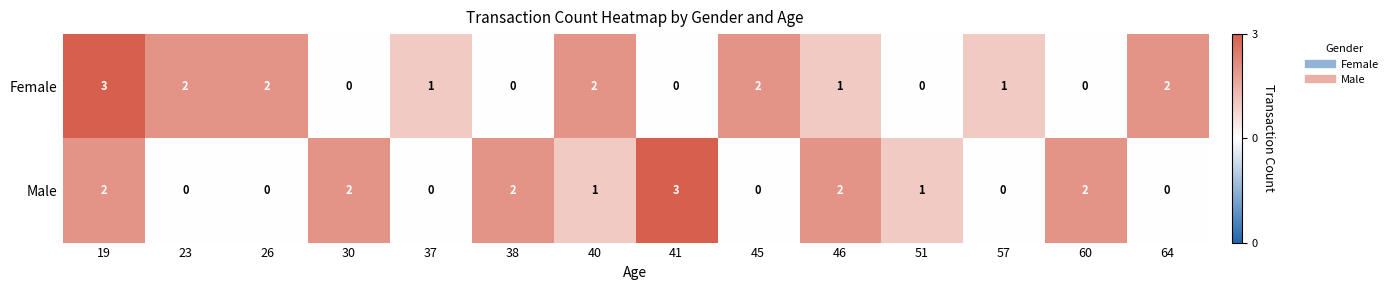

How many values in the Female series are below 1?

5